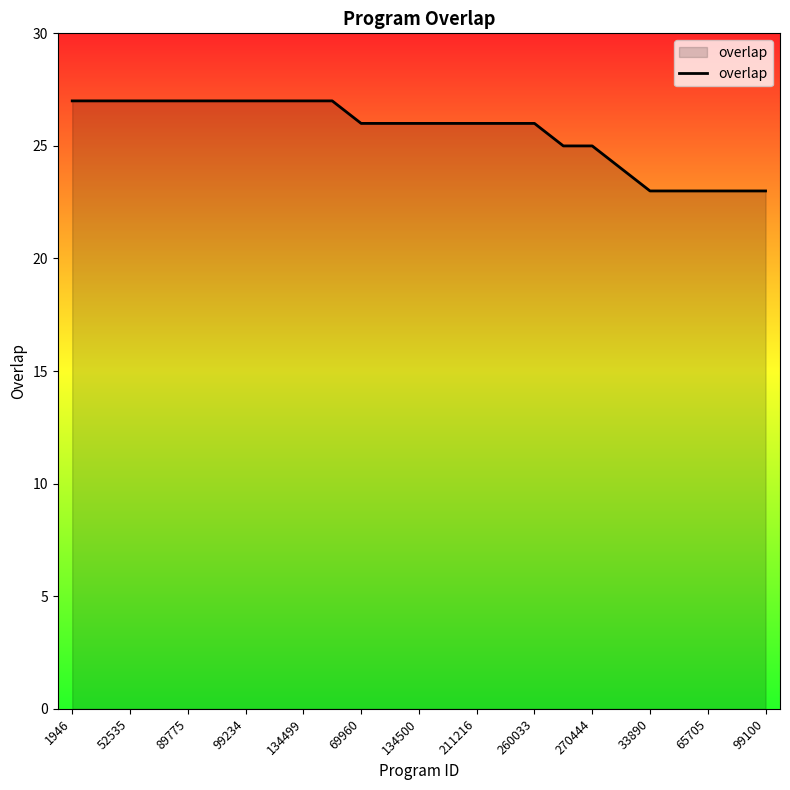

What is the minimum value shown in the chart?

23